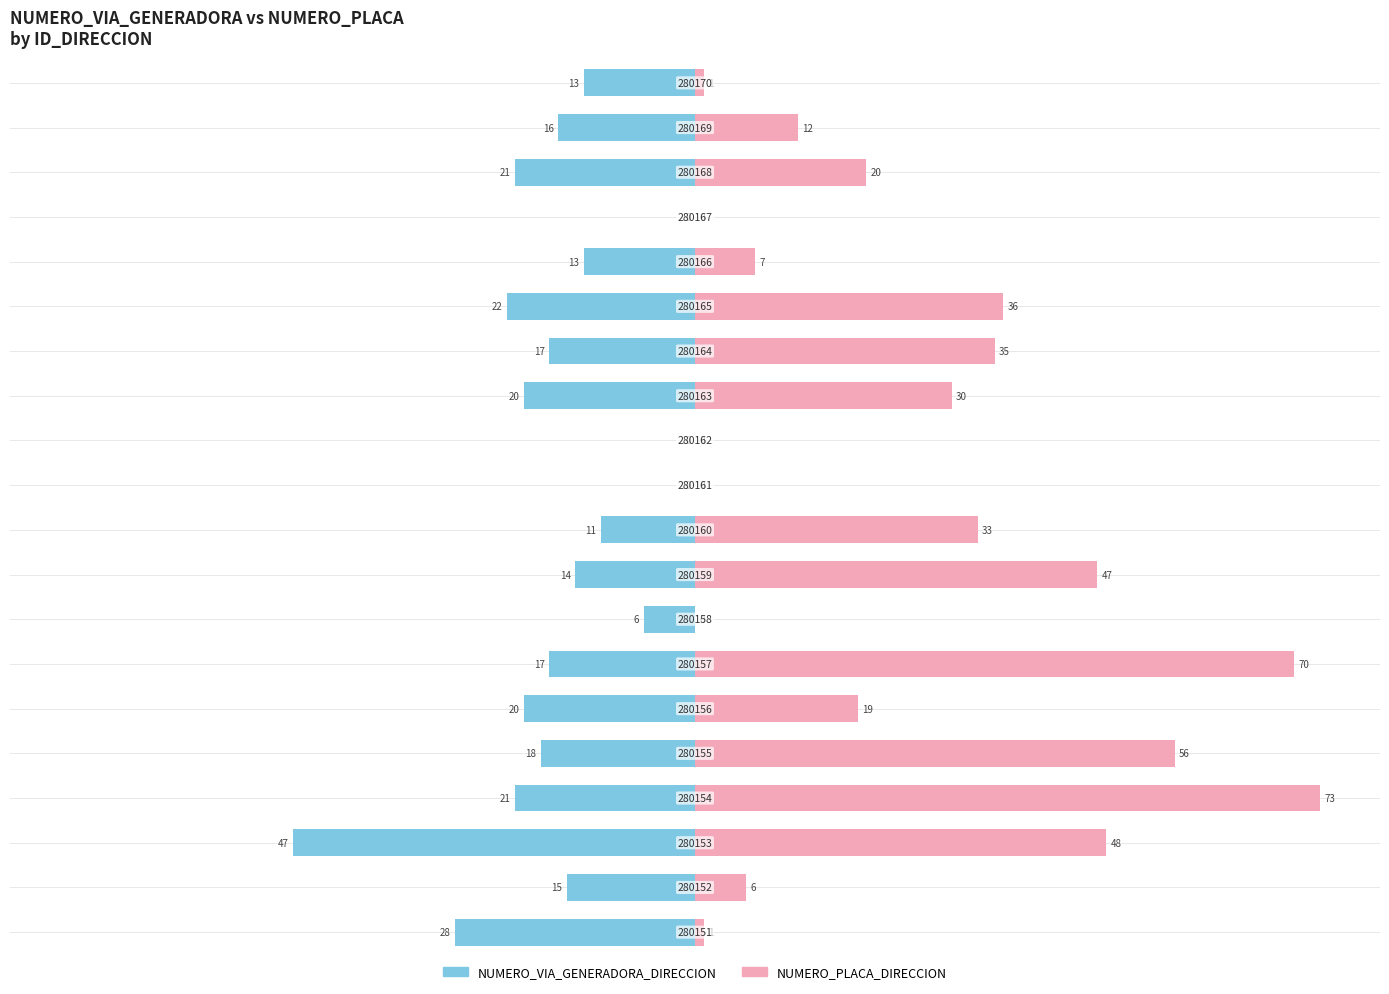

What is the difference between the NUMERO_PLACA_DIRECCION values at 13 and 18?

23